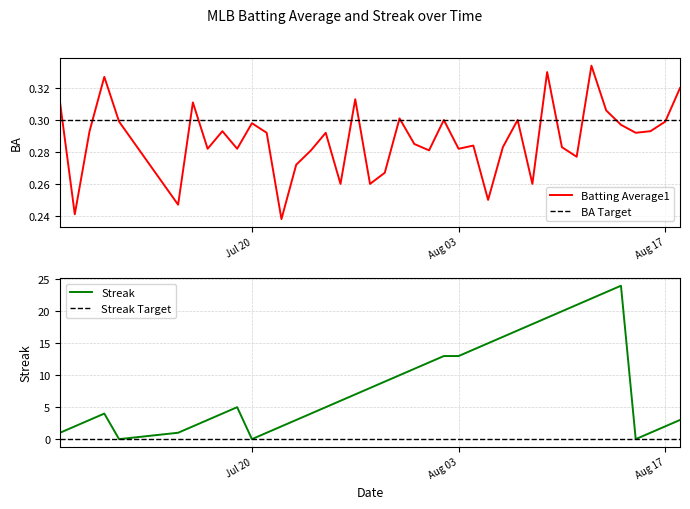

How many times do Streak and Batting Average1 cross each other?

6